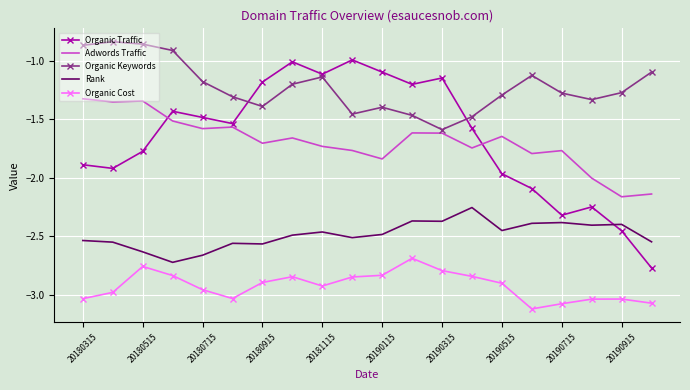

True or false: Adwords Traffic and Organic Keywords intersect in this chart.

False